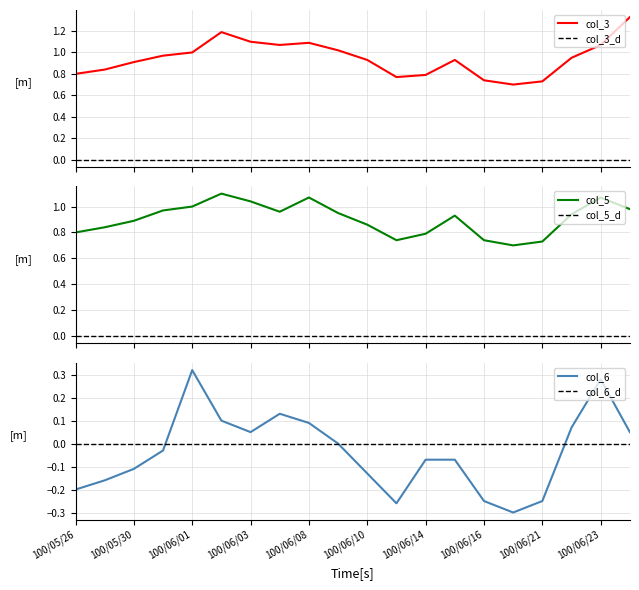

Reading left to right, what are all the values shown in this chart?

col_3: 100/05/26=0.8	100/05/27=0.8	100/05/30=0.9	100/05/31=1.0	100/06/01=1.0	100/06/02=1.2	100/06/03=1.1	100/06/07=1.1	100/06/08=1.1	100/06/09=1.0	100/06/10=0.9	100/06/13=0.8	100/06/14=0.8	100/06/15=0.9	100/06/16=0.7	100/06/17=0.7	100/06/21=0.7	100/06/22=0.9	100/06/23=1.1	100/06/24=1.3
col_5: 100/05/26=0.8	100/05/27=0.8	100/05/30=0.9	100/05/31=1.0	100/06/01=1.0	100/06/02=1.1	100/06/03=1.0	100/06/07=1.0	100/06/08=1.1	100/06/09=0.9	100/06/10=0.9	100/06/13=0.7	100/06/14=0.8	100/06/15=0.9	100/06/16=0.7	100/06/17=0.7	100/06/21=0.7	100/06/22=0.9	100/06/23=1.1	100/06/24=1.0
col_6: 100/05/26=-0.2	100/05/27=-0.2	100/05/30=-0.1	100/05/31=-0.0	100/06/01=0.3	100/06/02=0.1	100/06/03=0.1	100/06/07=0.1	100/06/08=0.1	100/06/09=0.0	100/06/10=-0.1	100/06/13=-0.3	100/06/14=-0.1	100/06/15=-0.1	100/06/16=-0.2	100/06/17=-0.3	100/06/21=-0.2	100/06/22=0.1	100/06/23=0.3	100/06/24=0.1